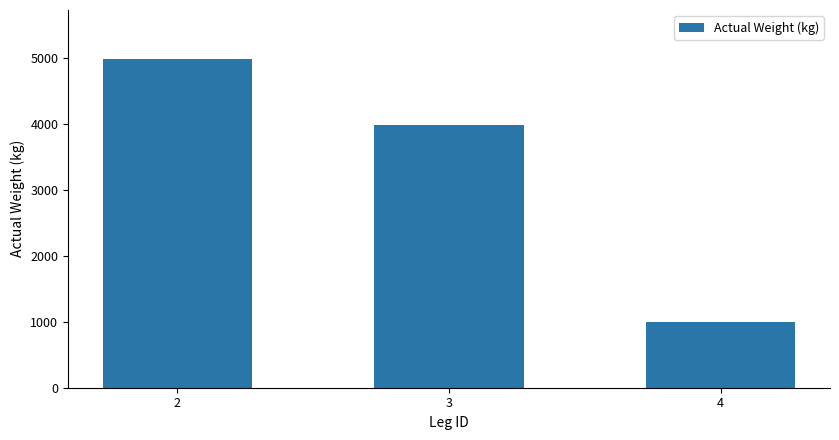

What is the change in value from 2 to 3?

-997.3